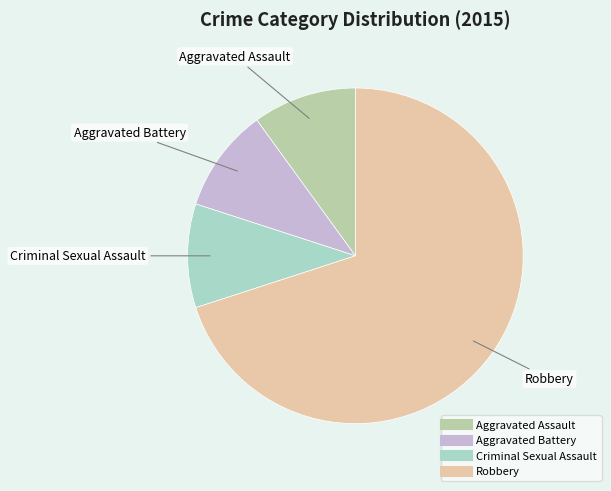

True or false: Criminal Sexual Assault accounts for 20% of the total.

False